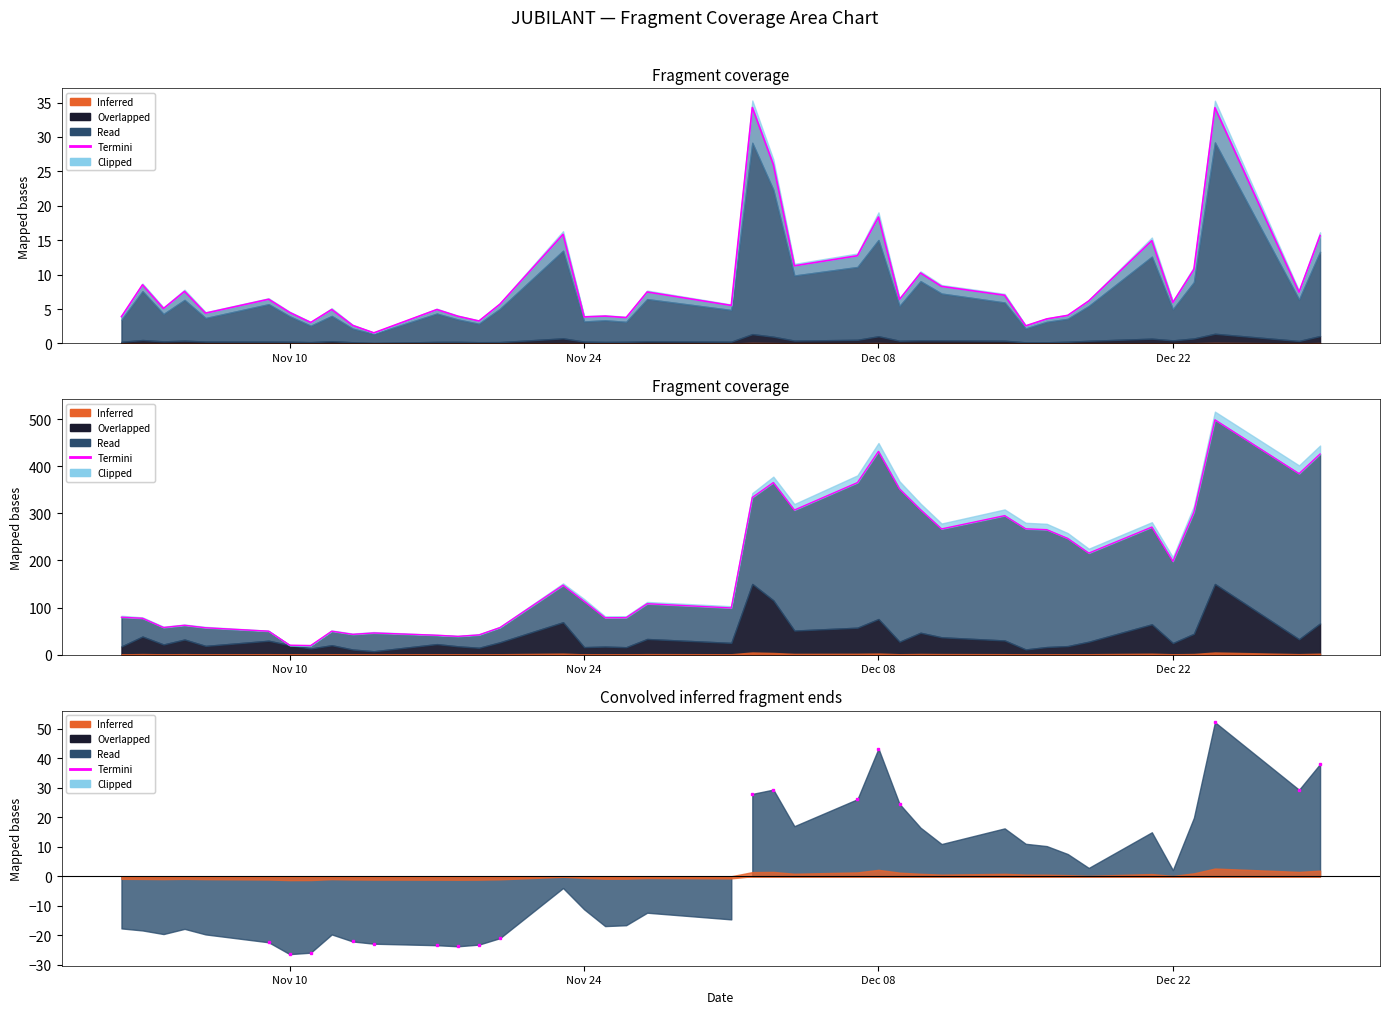

What is the value of the 1st point from the left?

-22.4